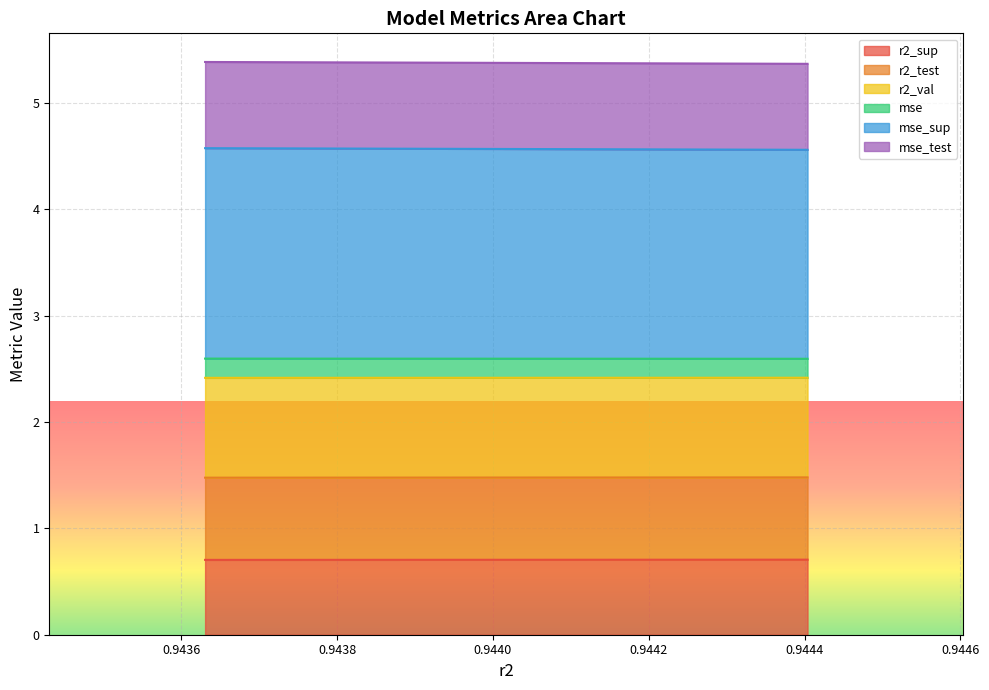

What is the lowest value of the r2_sup series?

0.7